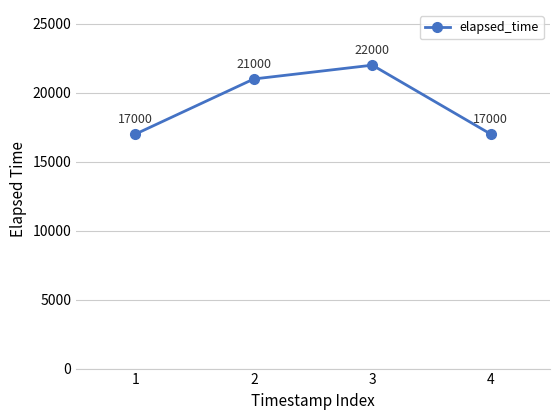

What is the value of the 1st point from the left?

17000